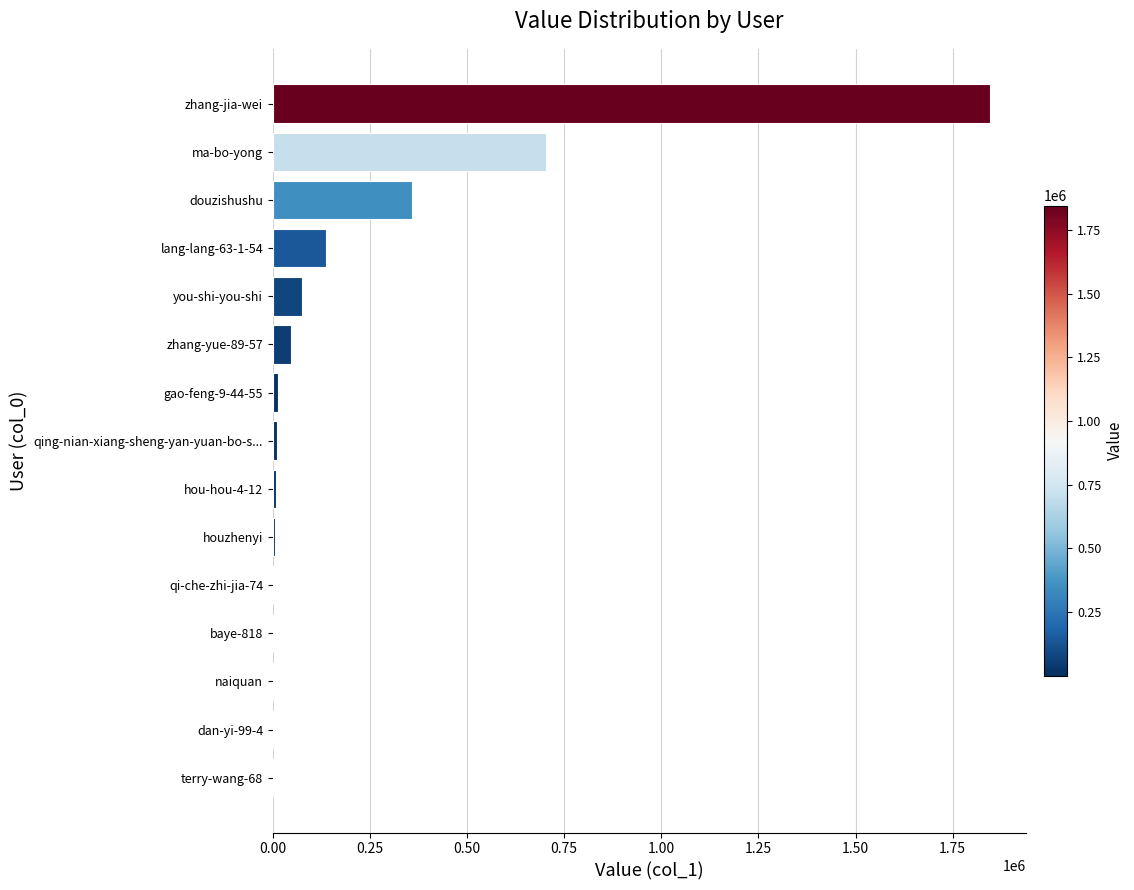

Where is the data nearest to the value 923012?

ma-bo-yong